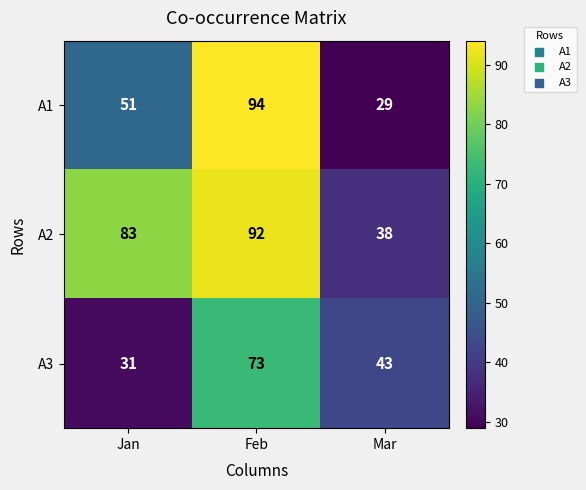

The value of A1 at Jan is 82. True or false?

False